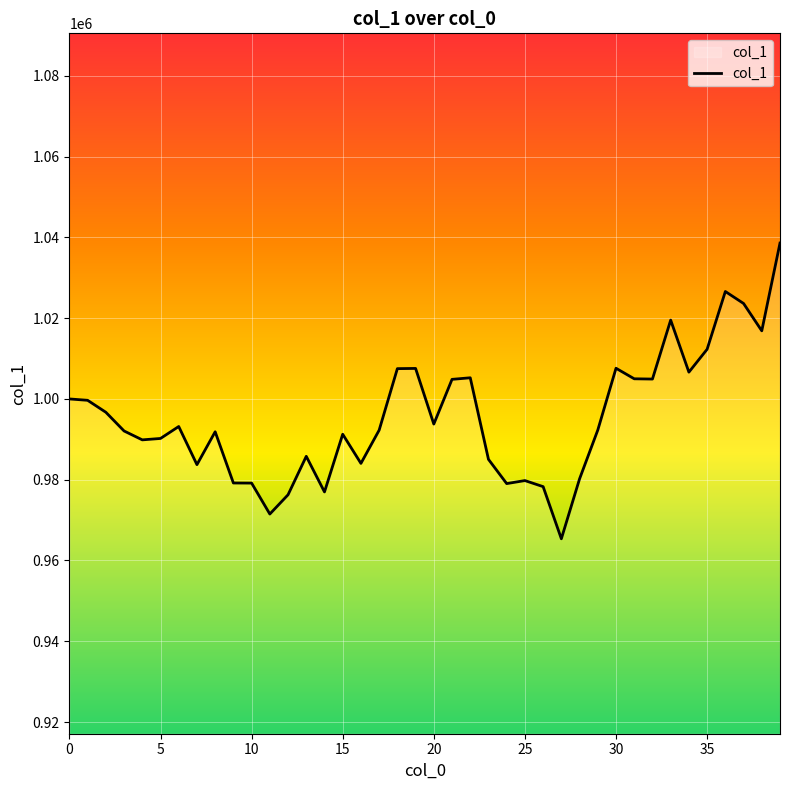

What is the difference between the maximum and minimum values?

73221.3